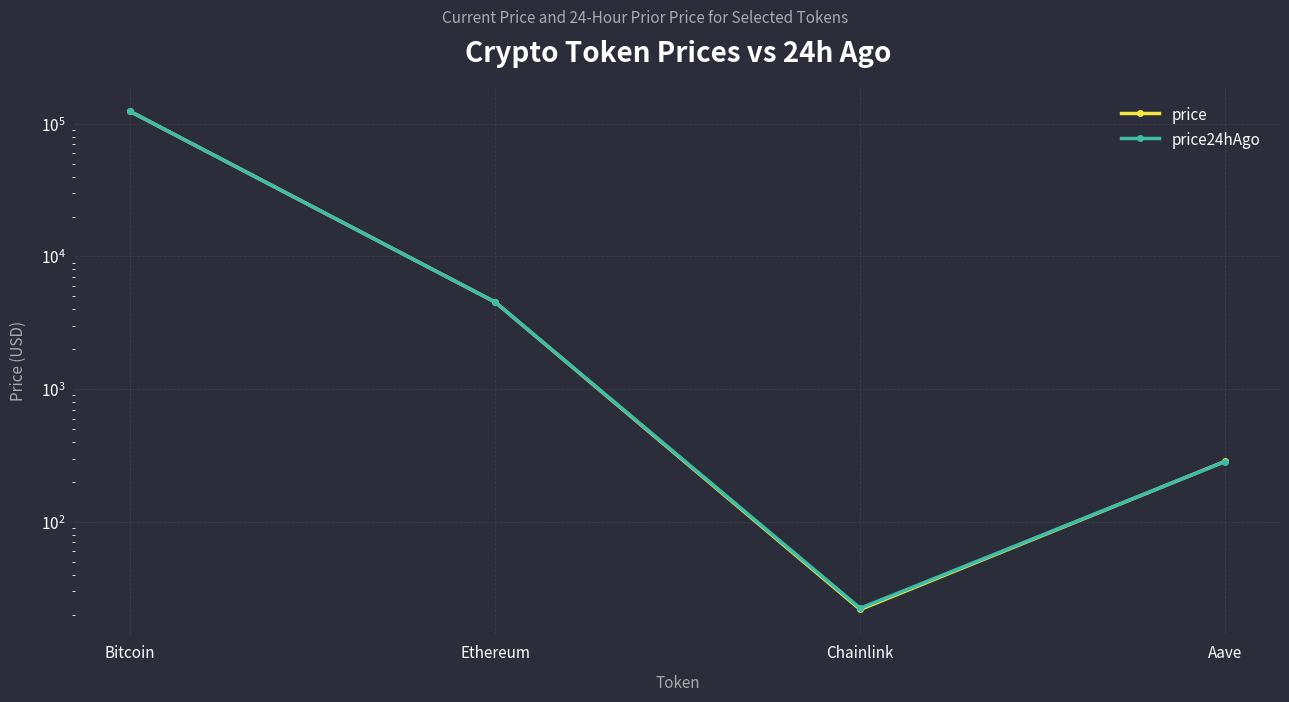

What is the value of the price24hAgo point at the 1st from the left?

123896.0